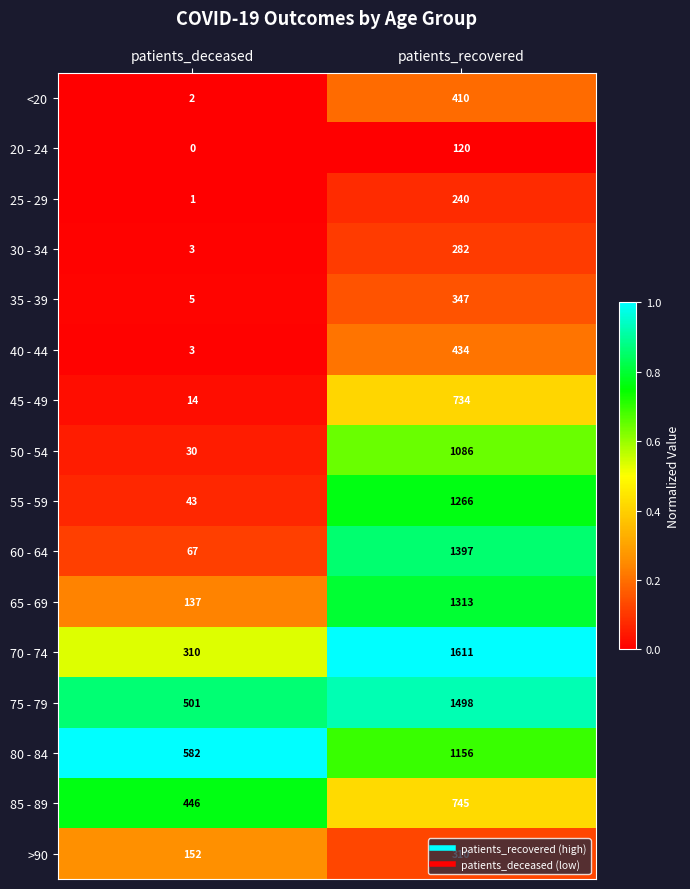

The value of 65 - 69 at patients_recovered is 1313. True or false?

True